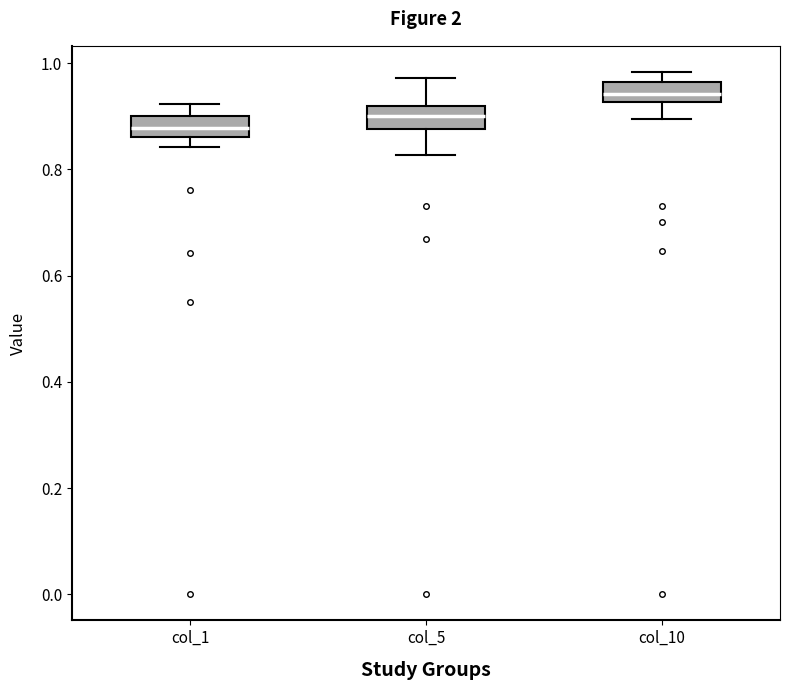

Reading left to right, read every box against the y-axis: the position of its median line, the range the box covers, and the ends of its whiskers. The values are not printed on the chart, so give them approximately, as read against the axis.

col_1: median 0.88, box 0.86 to 0.90, whiskers 0.84 to 0.92
col_5: median 0.90, box 0.88 to 0.92, whiskers 0.82 to 0.98
col_10: median 0.94, box 0.92 to 0.96, whiskers 0.90 to 0.98